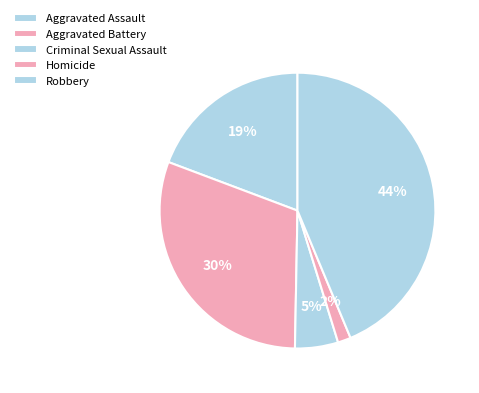

How many segments does this pie chart have?

5